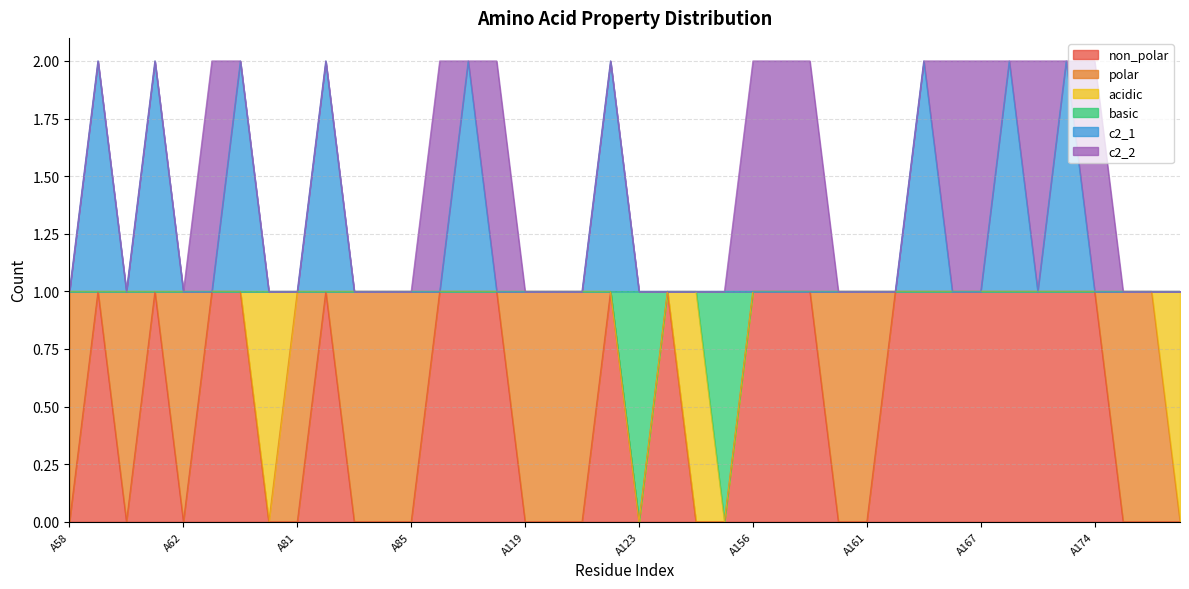

The non_polar series shows 1 at A61. True or false?

True